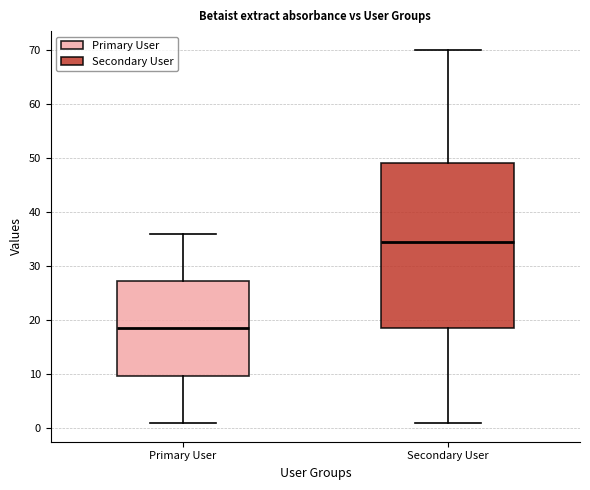

Where is the upper edge of the box for Secondary User on the y-axis? The values are not printed on the chart, so give them approximately, as read against the axis.

49